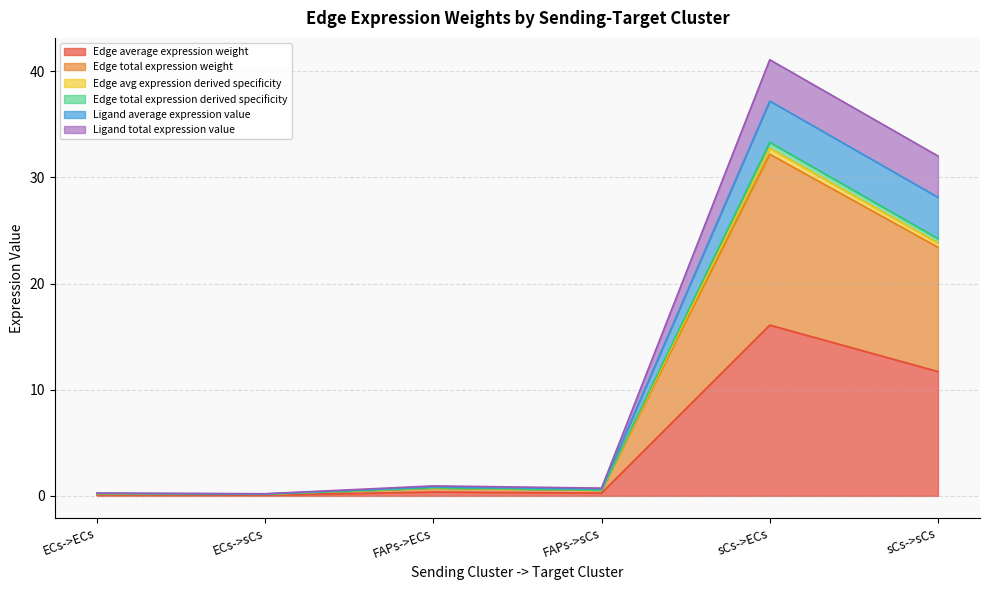

Which category has the highest value in the Edge average expression weight series?

sCs->ECs